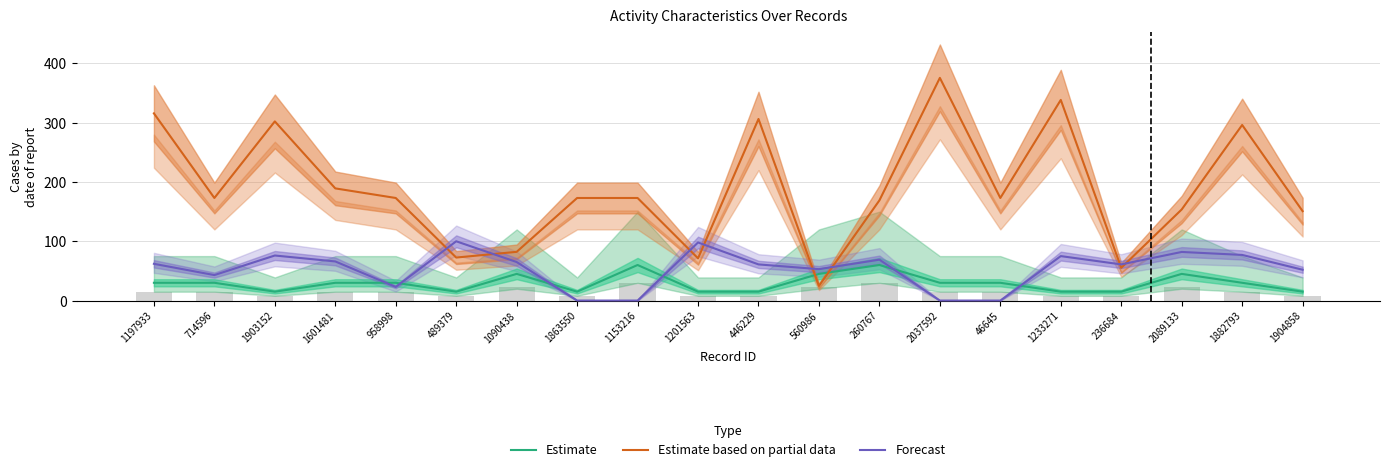

Where does the Estimate based on partial data series first go above 173?

1197933